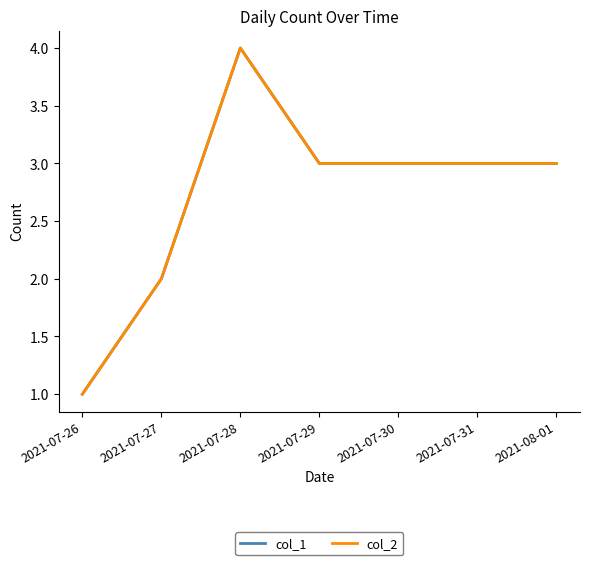

Does the chart have visible grid lines?

No